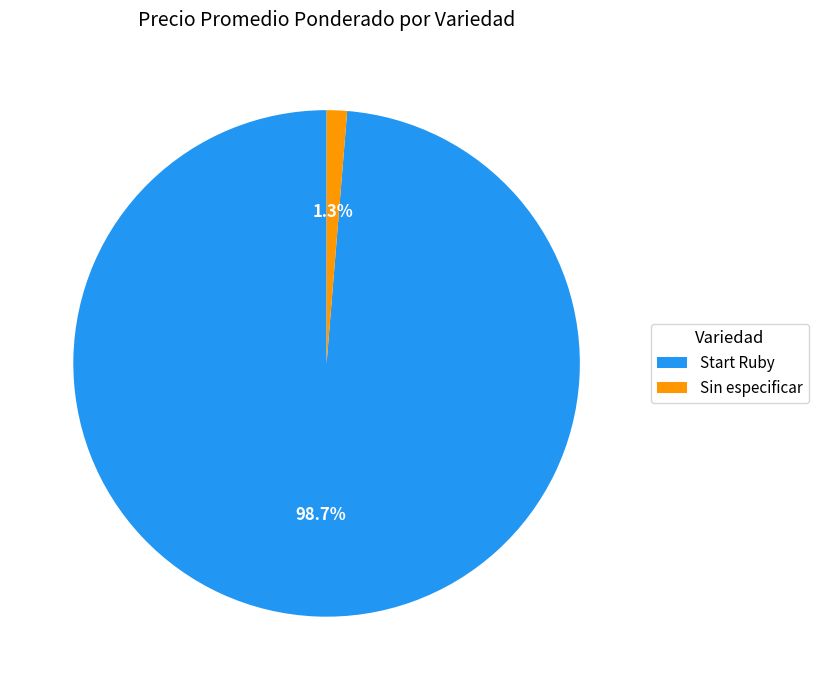

Does any single category account for the majority?

Yes